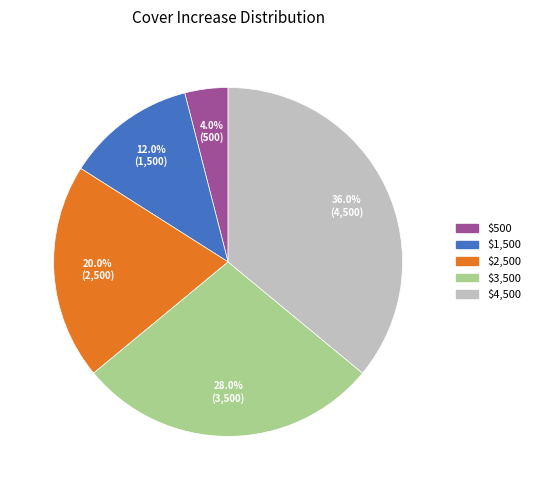

What is the ratio of the value at $2,500 to the value at $500?

5.0